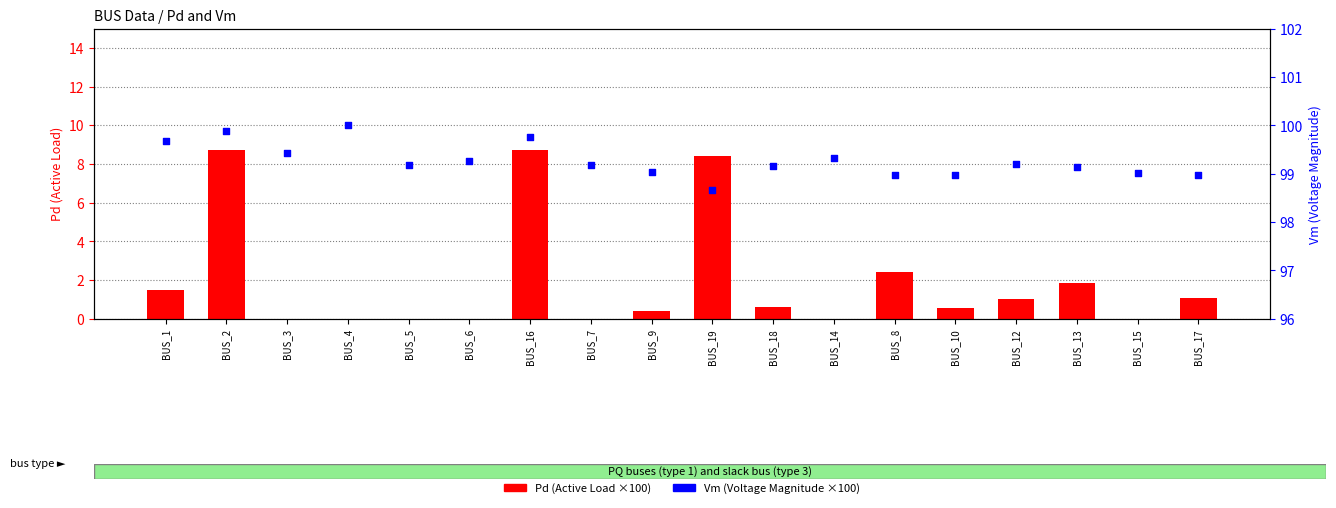

Which series reaches the maximum Y coordinate?

Vm (×100)